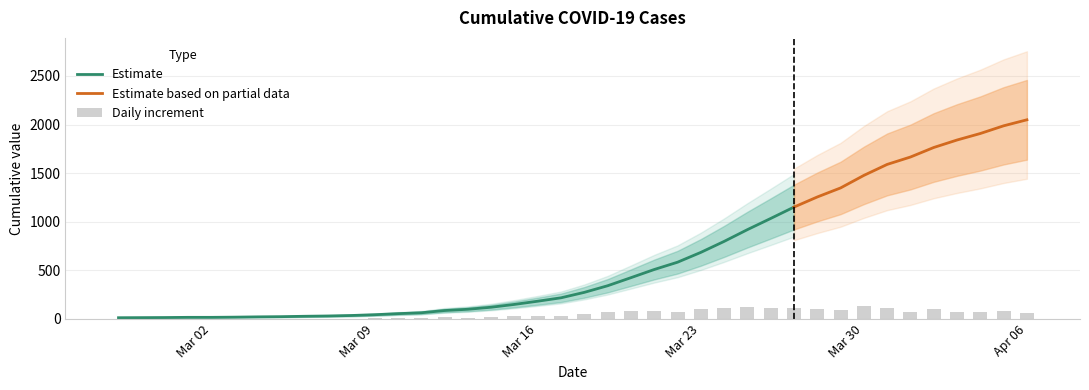

Reading left to right, what are all the values shown in this chart?

2020-02-27=13	2020-02-28=14	2020-02-29=15	2020-03-01=17	2020-03-02=17	2020-03-03=19	2020-03-04=22	2020-03-05=24	2020-03-06=28	2020-03-07=31	2020-03-08=36	2020-03-09=44	2020-03-10=55	2020-03-11=64	2020-03-12=87	2020-03-13=100	2020-03-14=121	2020-03-15=150	2020-03-16=183	2020-03-17=218	2020-03-18=274	2020-03-19=342	2020-03-20=425	2020-03-21=509	2020-03-22=584	2020-03-23=685	2020-03-24=798	2020-03-25=919	2020-03-26=1034	2020-03-27=1151	2020-03-28=1255	2020-03-29=1348	2020-03-30=1477	2020-03-31=1590	2020-04-01=1666	2020-04-02=1764	2020-04-03=1841	2020-04-04=1908	2020-04-05=1987	2020-04-06=2049